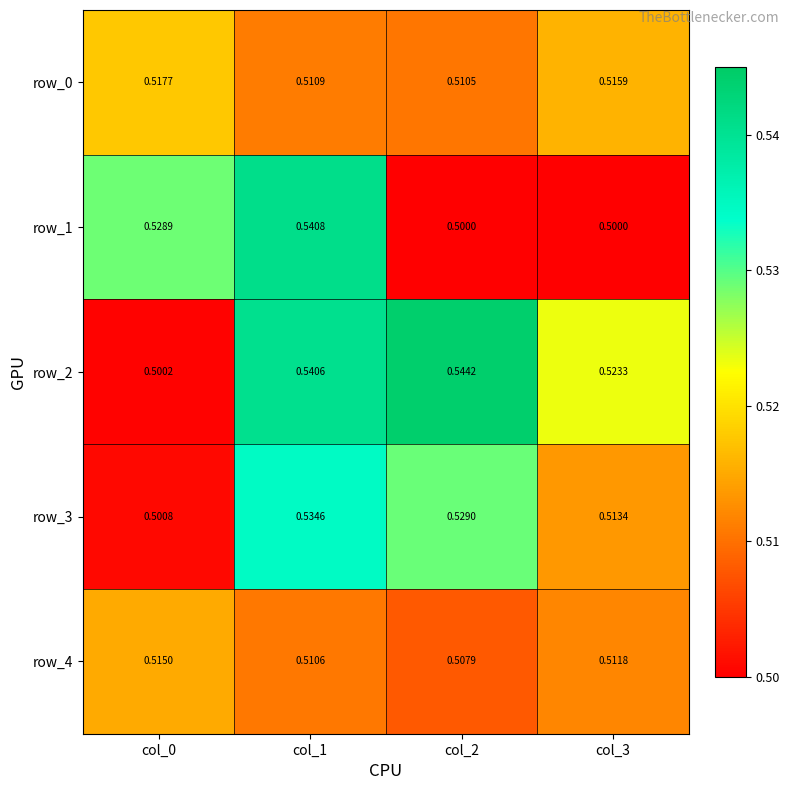

Which series has the widest spread of values?

row_2